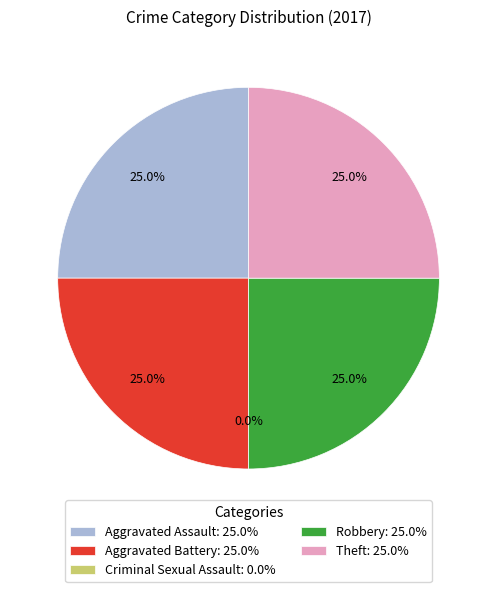

Is there a majority slice in this chart?

No